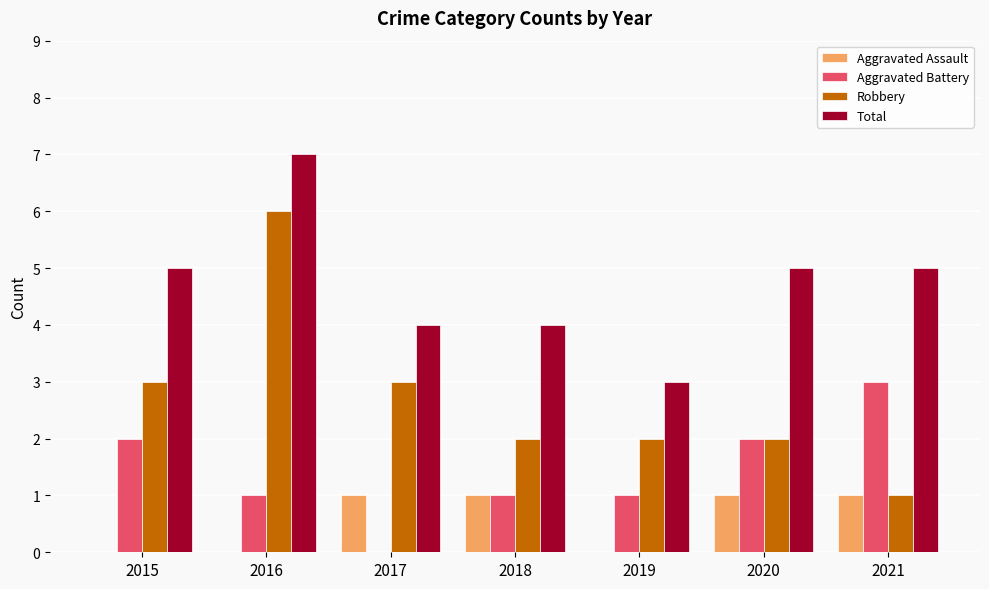

True or false: Aggravated Assault has a value of 1 at 2021.

True